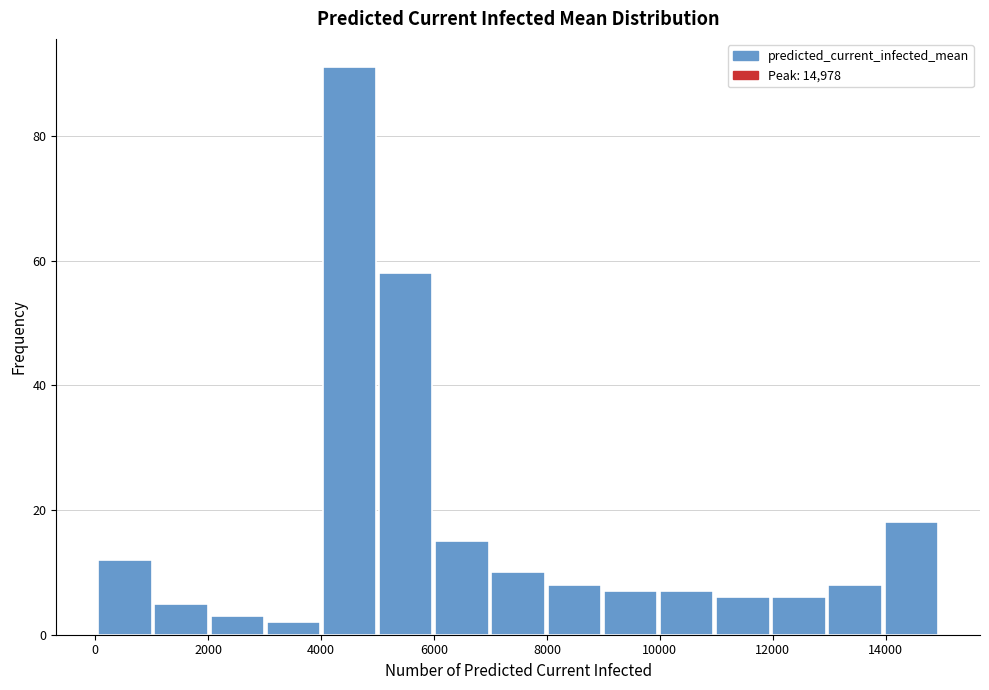

Reading left to right, transcribe this chart: for each bar, give the range it covers on the x-axis and its height. Neither the bar edges nor the heights are printed on the chart, so give them approximately, as read against the axes.

0 to 1000: 12
1000 to 2000: 6
2000 to 3000: 4
3000 to 4000: 2
4000 to 5000: 92
5000 to 6000: 58
6000 to 7000: 16
7000 to 8000: 10
8000 to 9000: 8
9000 to 10000: 8
10000 to 11000: 8
11000 to 12000: 6
12000 to 13000: 6
13000 to 14000: 8
14000 to 15000: 18